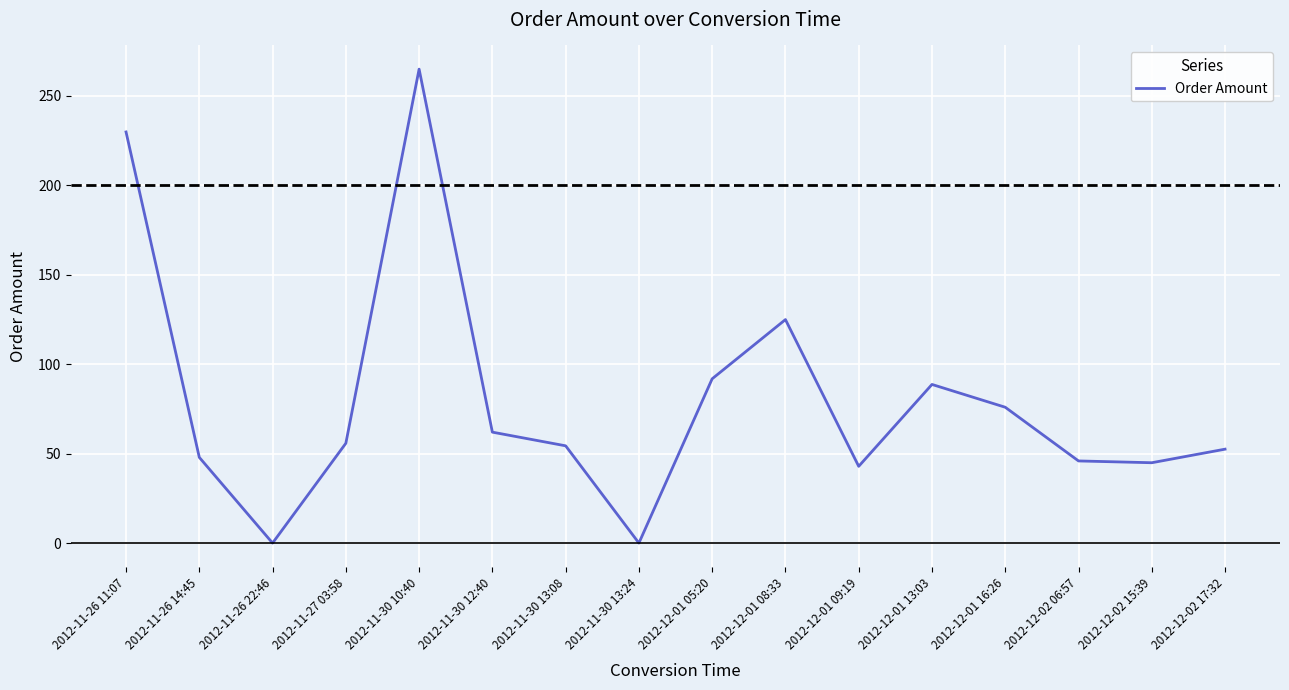

Approximately how many times larger is the value at 2012-11-30 10:40 compared to 2012-11-26 11:07?

1.2